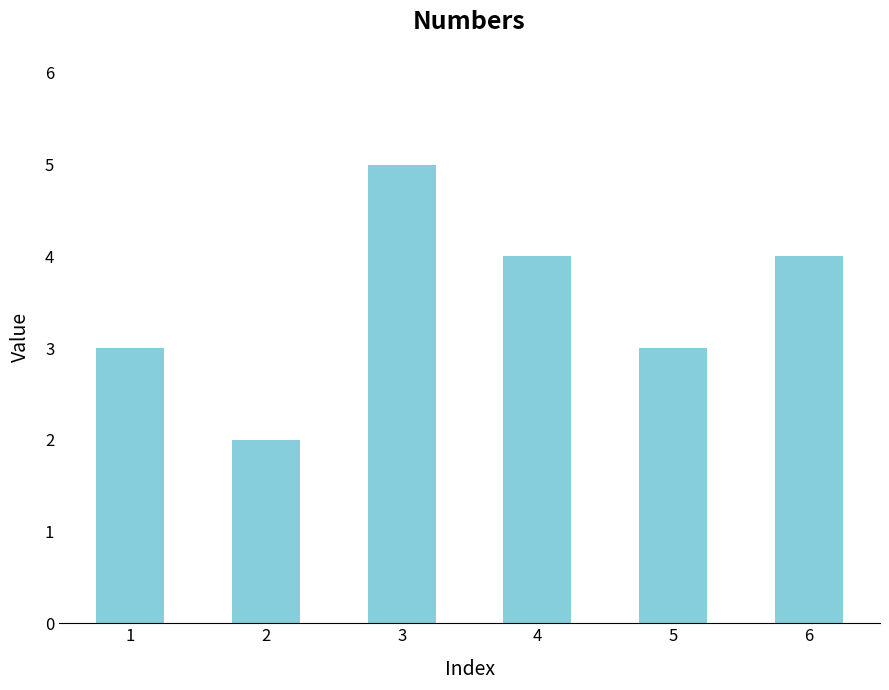

Reading left to right, transcribe all the data shown in this chart.

3	2	5	4	3	4